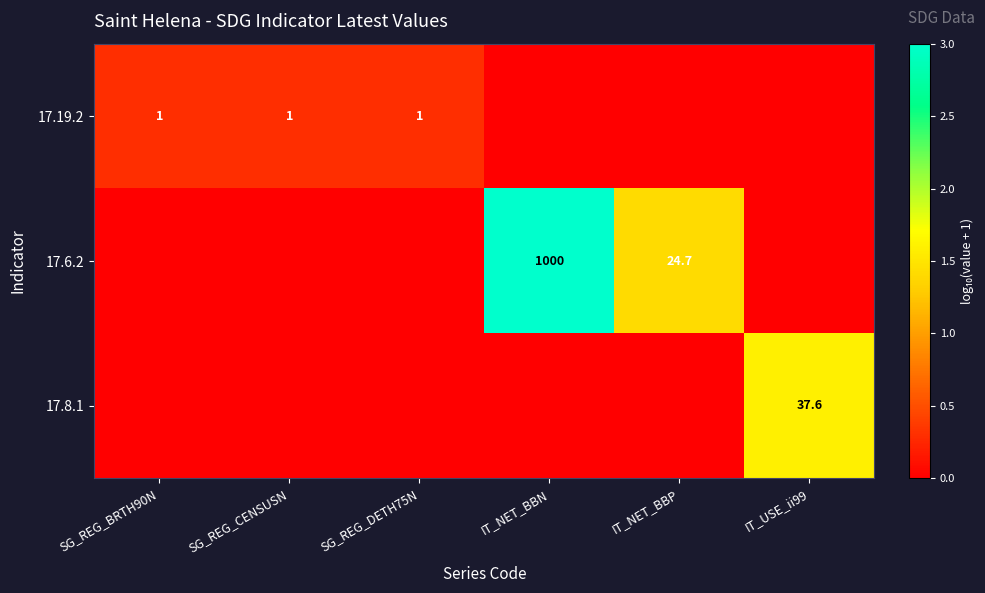

At how many categories does at least one series exceed 0?

6